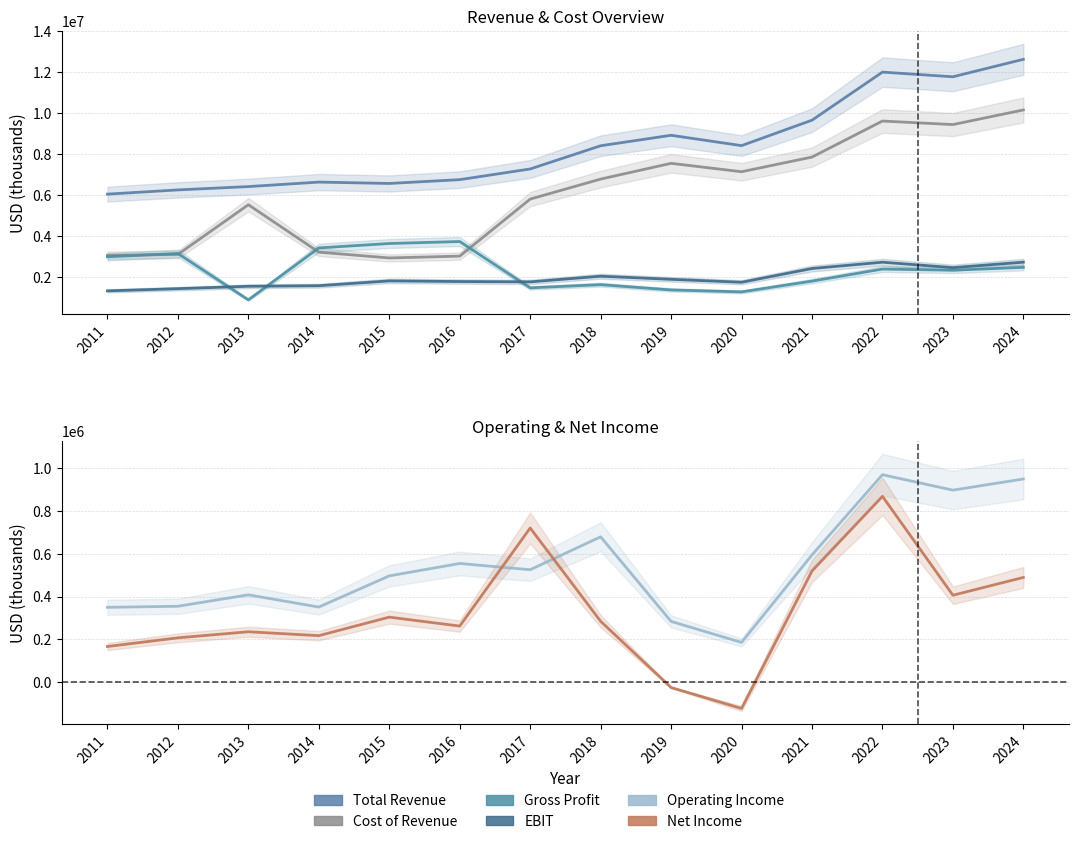

Reading right to left, transcribe all the data shown in this chart.

Total Revenue: 2024=12636000	2023=11783000	2022=12011000	2021=9663000	2020=8420000	2019=8925800	2018=8413900	2017=7280100	2016=6758100	2015=6571900	2014=6638800	2013=6419300	2012=6257000	2011=6050500
Cost of Revenue: 2024=10163000	2023=9449000	2022=9621000	2021=7861000	2020=7145000	2019=7555200	2018=6785300	2017=5808100	2016=3022400	2015=2933000	2014=3216200	2013=5533200	2012=3105600	2011=3059800
Gross Profit: 2024=2473000	2023=2334000	2022=2390000	2021=1802000	2020=1275000	2019=1370600	2018=1628600	2017=1472000	2016=3735700	2015=3638900	2014=3422600	2013=886100	2012=3151400	2011=2990700
EBIT: 2024=2727000	2023=2460000	2022=2725000	2021=2417000	2020=1746000	2019=1889200	2018=2041400	2017=1764500	2016=1781000	2015=1812400	2014=1577300	2013=1549500	2012=1432600	2011=1324700
Operating Income: 2024=948000	2023=896000	2022=968000	2021=594000	2020=186000	2019=283900	2018=678400	2017=524900	2016=554100	2015=496200	2014=350800	2013=407800	2012=354600	2011=349700
Net Income: 2024=489000	2023=406000	2022=867000	2021=519000	2020=-122000	2019=-24400	2018=284600	2017=719600	2016=262200	2015=303900	2014=217500	2013=235700	2012=207400	2011=167000